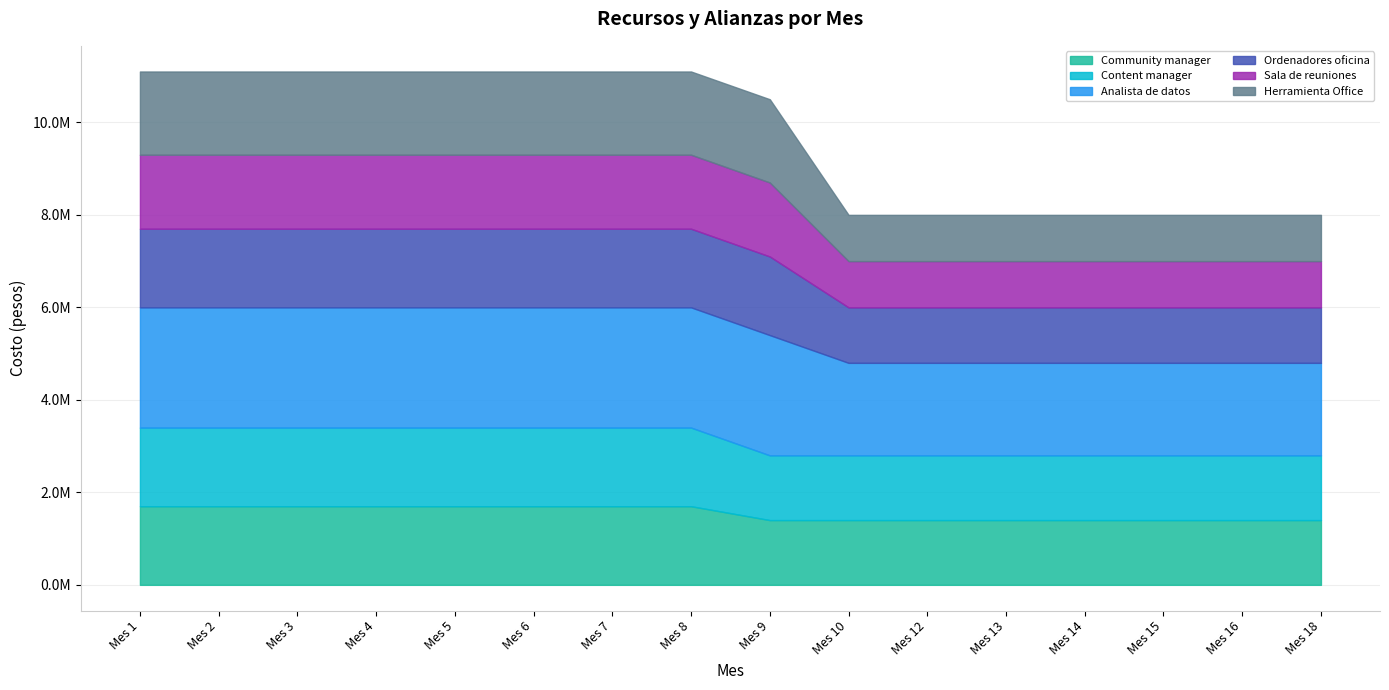

Count the Content manager values in the range 1400000 to 1700000.

16